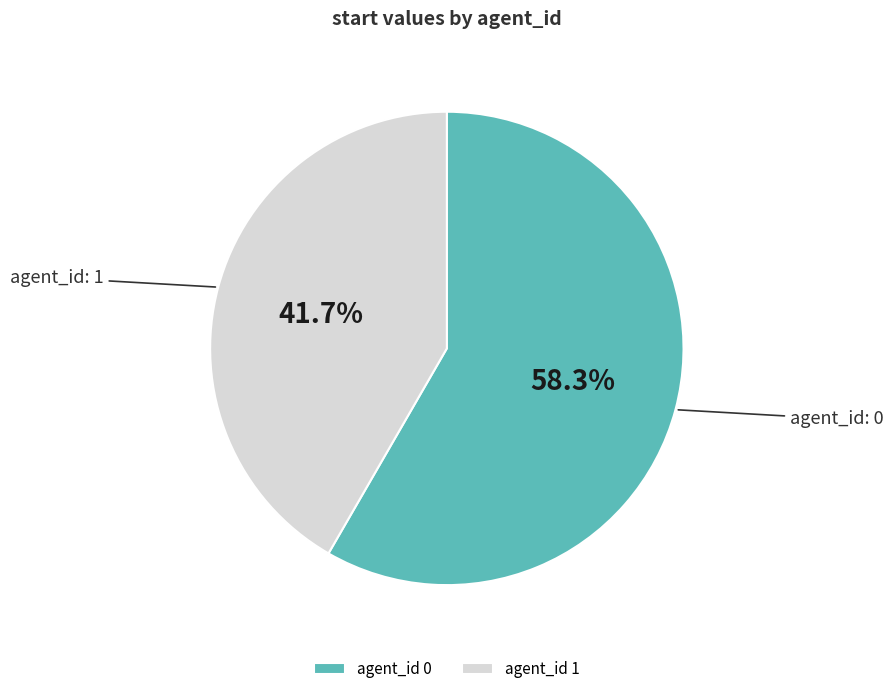

What percentage is NOT represented by agent_id 0?

41.7%